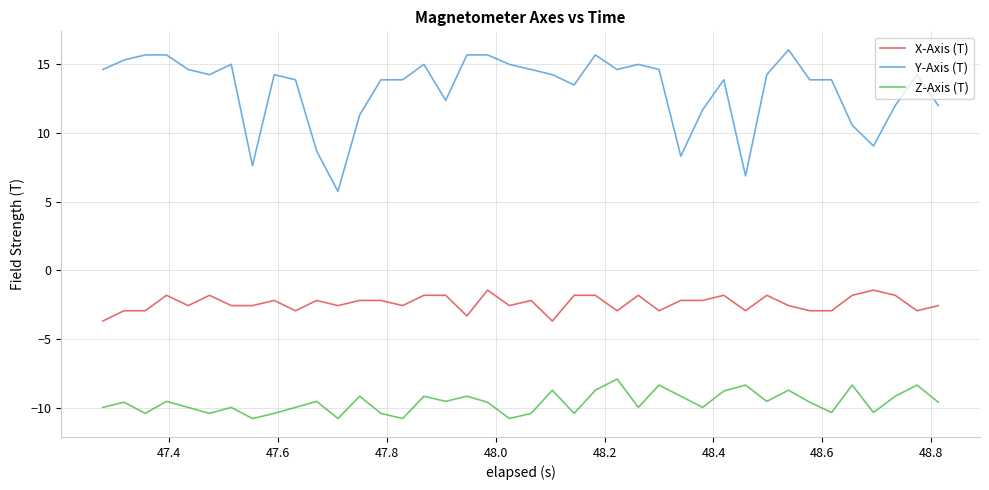

True or false: Y-Axis (T) and Z-Axis (T) intersect in this chart.

False